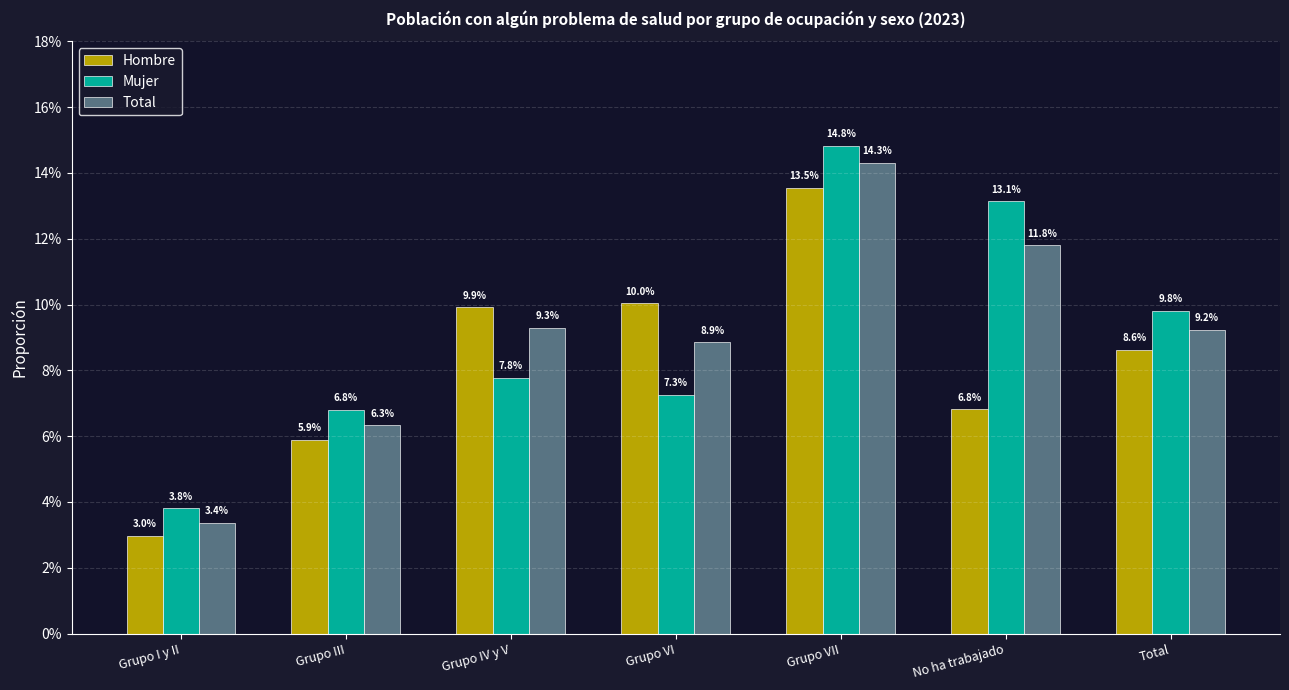

Between Total and Grupo I y II, which is larger?

Total